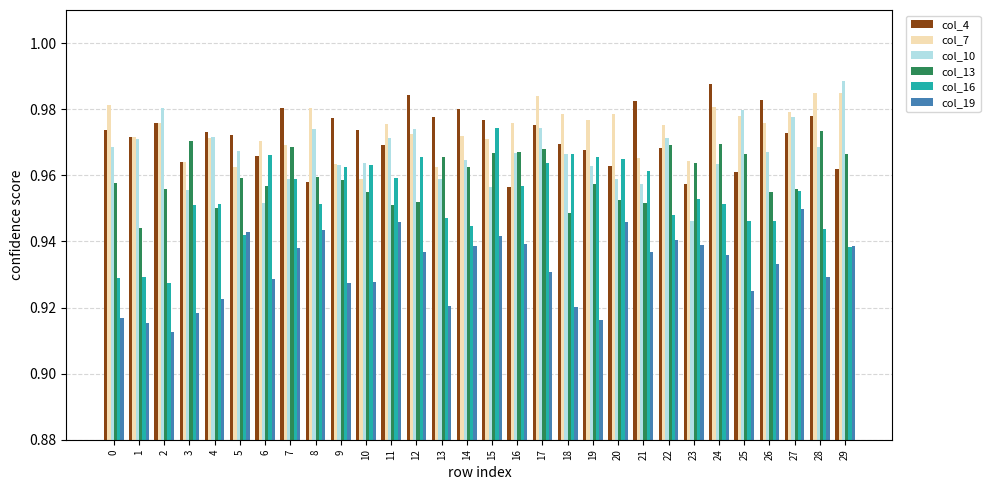

Which series changed the most between 3 and 18?

col_13